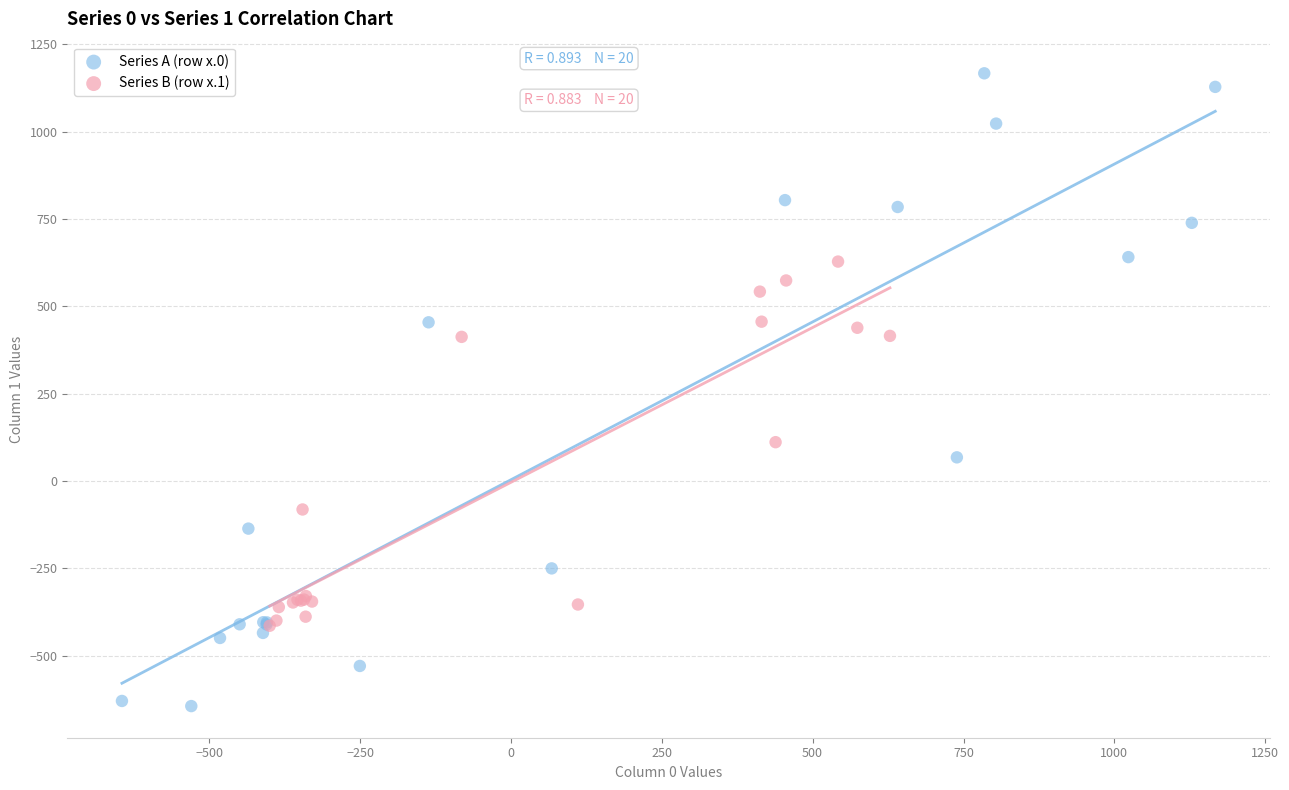

Which series reaches the minimum Y coordinate?

Series A (row x.0)